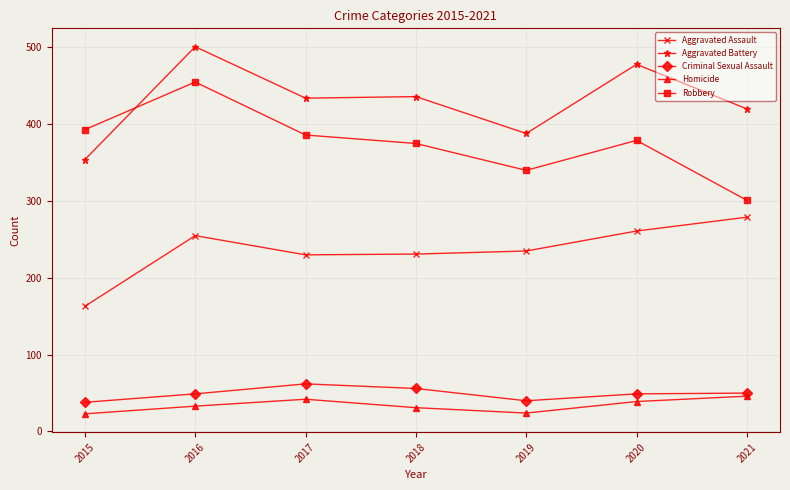

What is the difference between the second highest and second lowest values in the Aggravated Battery series?

90